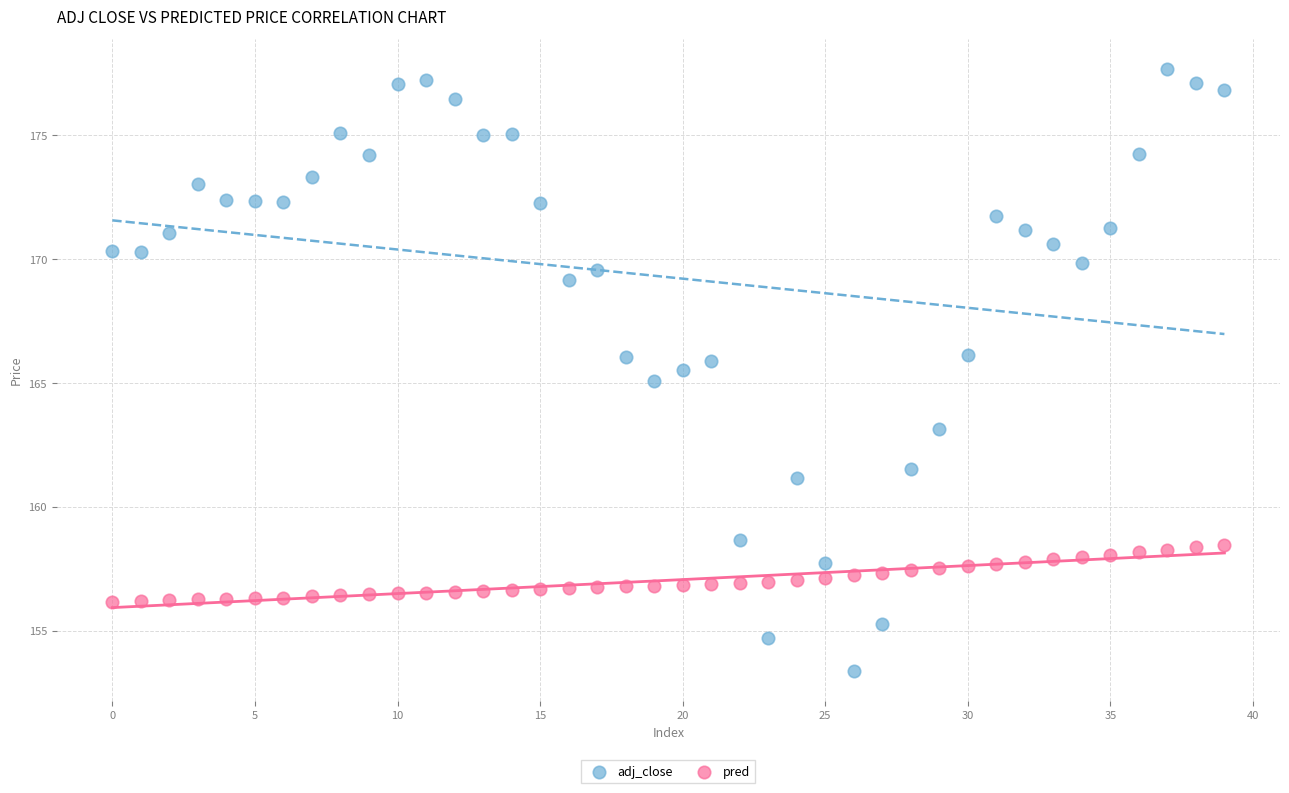

Across all data points, what is the range of Y values (max minus min)?

24.3